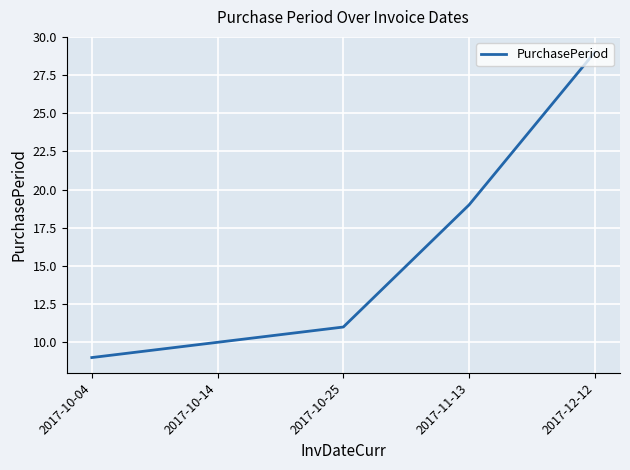

Rank the categories by value from lowest to highest.

2017-10-04, 2017-10-14, 2017-10-25, 2017-11-13, 2017-12-12